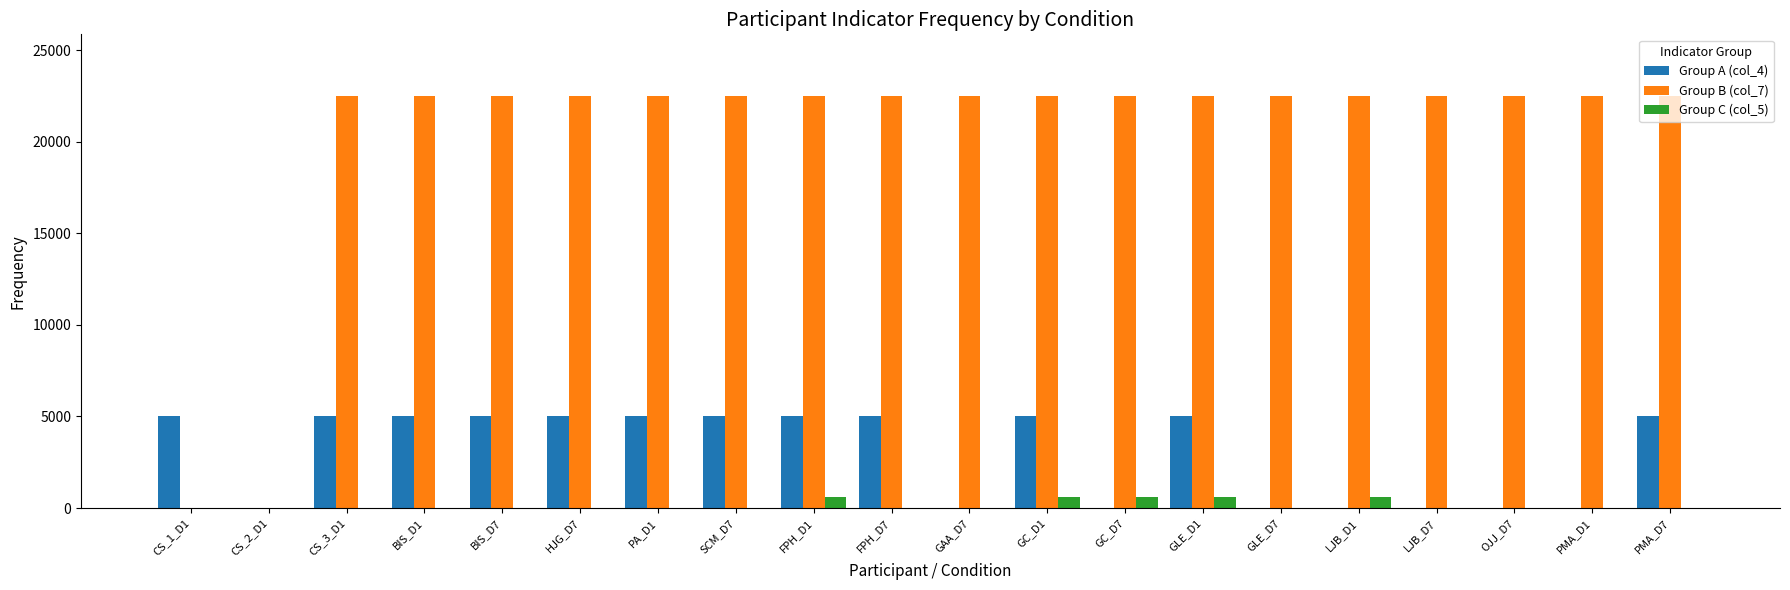

What is the greatest value displayed?

22500